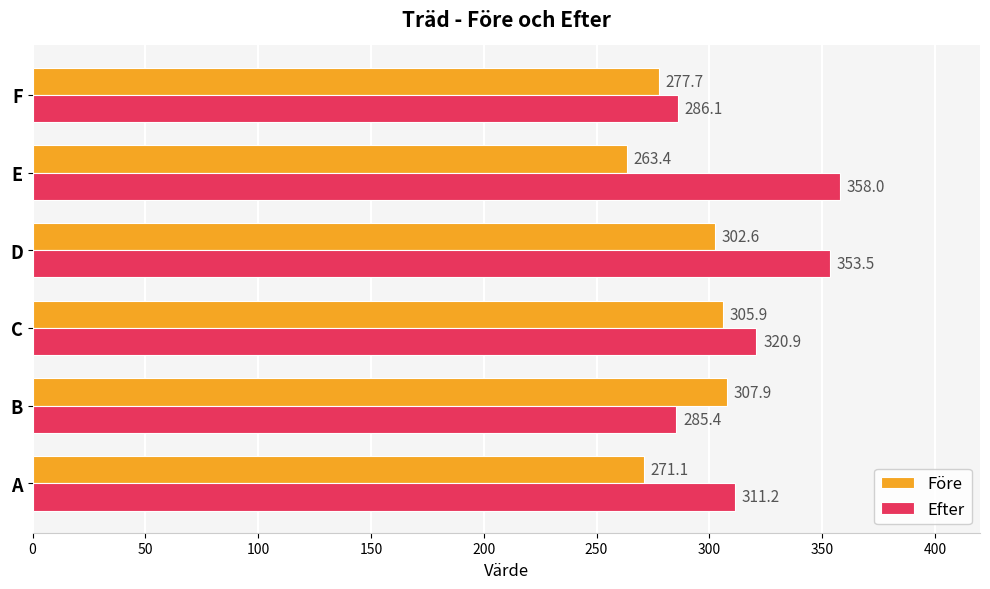

What is the sum of the Efter values at A and D?

664.7